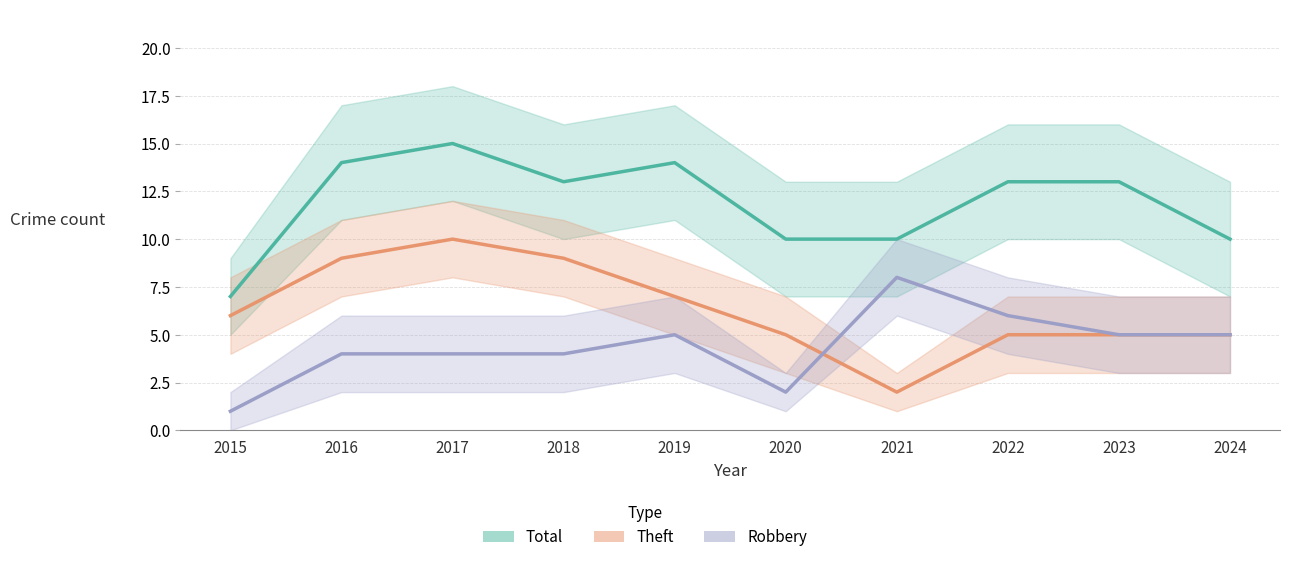

What is the difference between the maximum and minimum values in the Theft series?

8